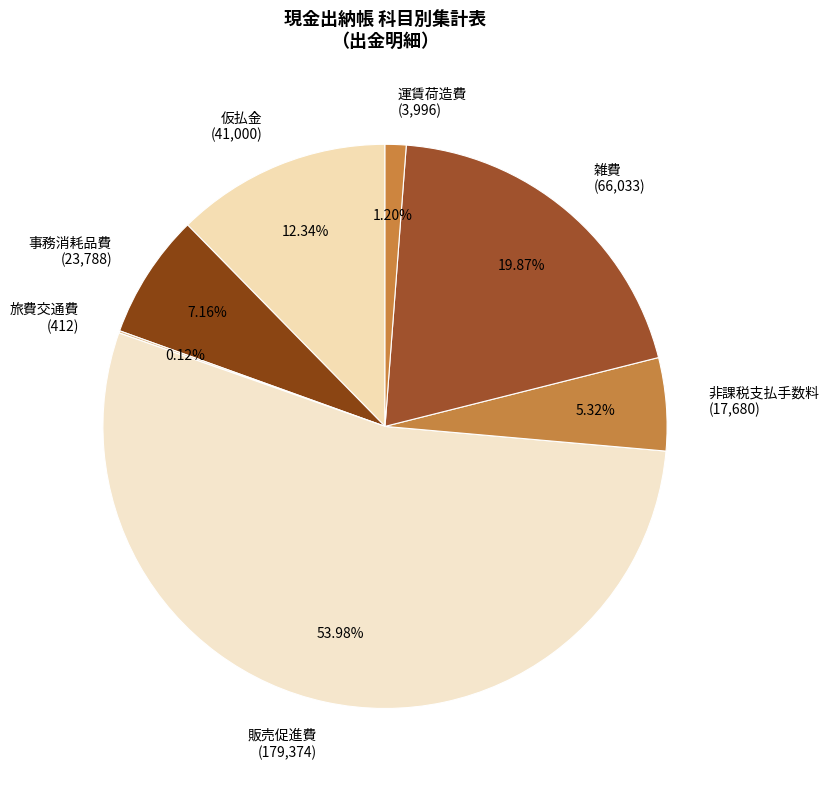

Combined, do 雑費 (66,033) and 運賃荷造費 (3,996) account for over 50%?

No